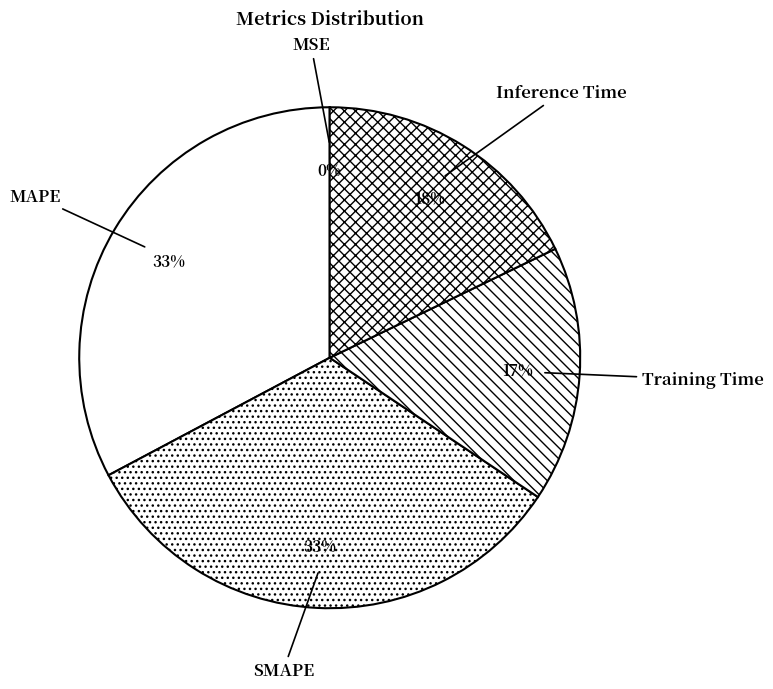

To the nearest percent, what percentage of the pie is MAPE?

33%